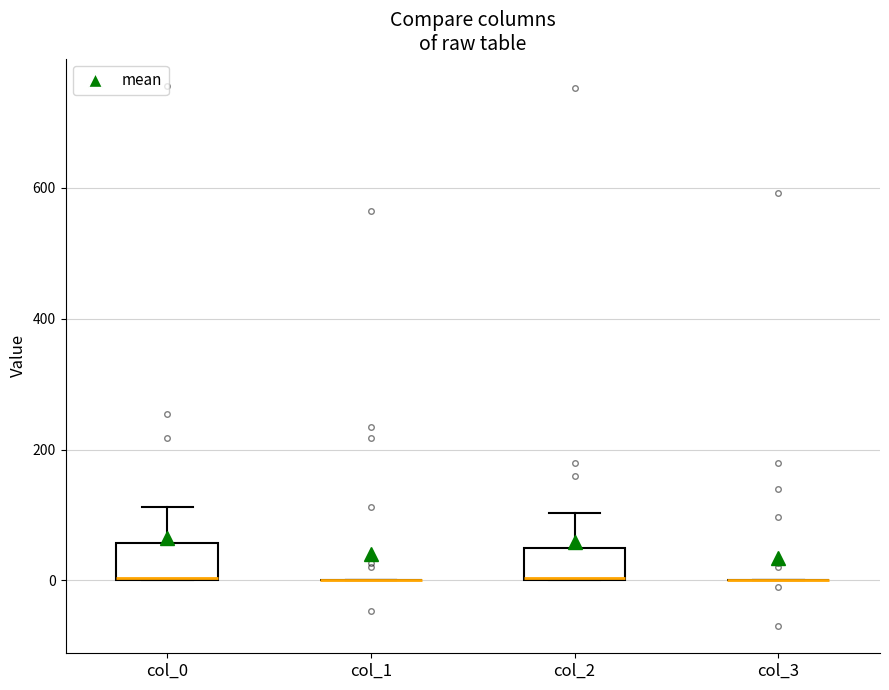

Reading left to right, read every box against the y-axis: the position of its median line, the range the box covers, and the ends of its whiskers. The values are not printed on the chart, so give them approximately, as read against the axis.

col_0: median 0 (drawn on the box's lower edge), box 0 to 60, whiskers 0 to 120
col_1: box collapsed to a line at 0, whiskers 0 to 0
col_2: median 0 (drawn on the box's lower edge), box 0 to 60, whiskers 0 to 100
col_3: box collapsed to a line at 0, whiskers 0 to 0